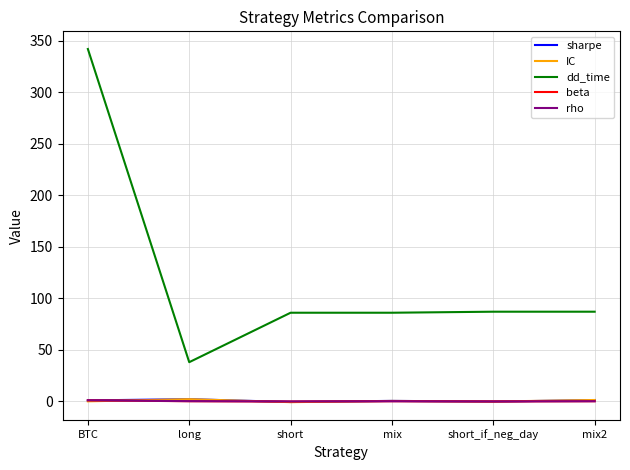

The dd_time series shows 49.6 at short_if_neg_day. True or false?

False